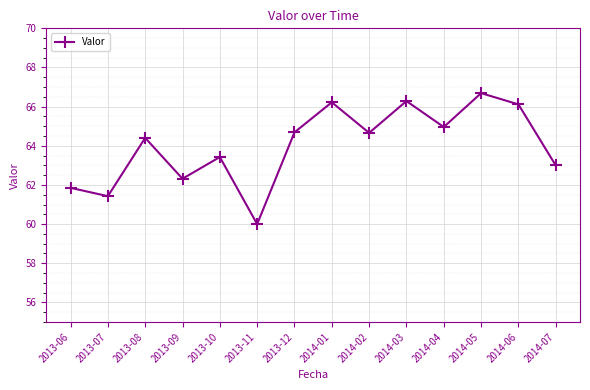

Which has a higher value, 2013-07 or 2013-09?

2013-09